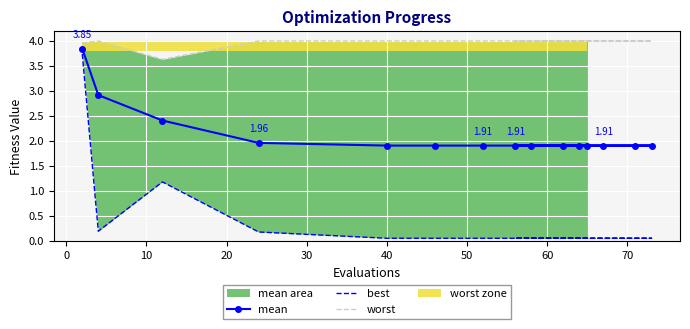

What is the total value across all series at 10?

7.2